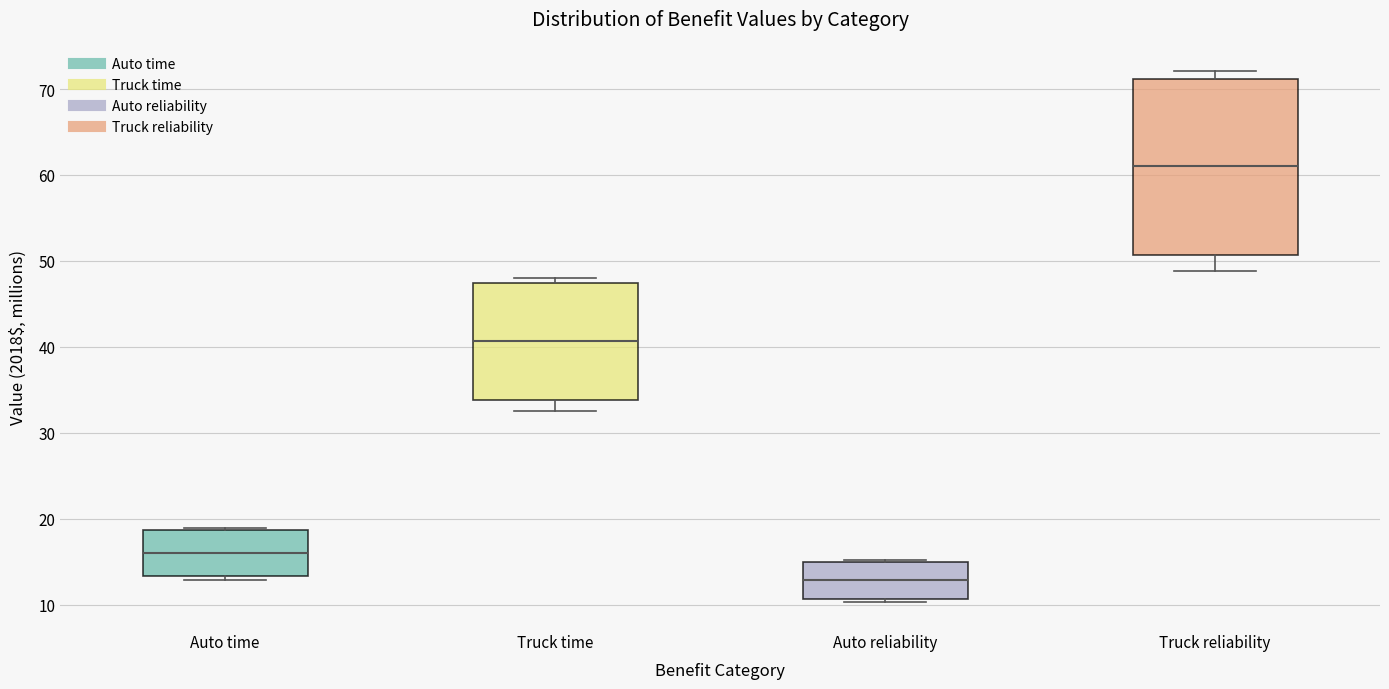

Reading left to right, transcribe this box plot: for each box, give where its median line is, the range the box spans, and where its two whiskers end, as read against the y-axis. The values are not printed on the chart, so give them approximately, as read against the axis.

Auto time: median 16, box 13 to 19, whiskers 13 (just below the box's lower edge) to 19
Truck time: median 41, box 34 to 47, whiskers 33 to 48
Auto reliability: median 13, box 11 to 15, whiskers 10 to 15
Truck reliability: median 61, box 51 to 71, whiskers 49 to 72